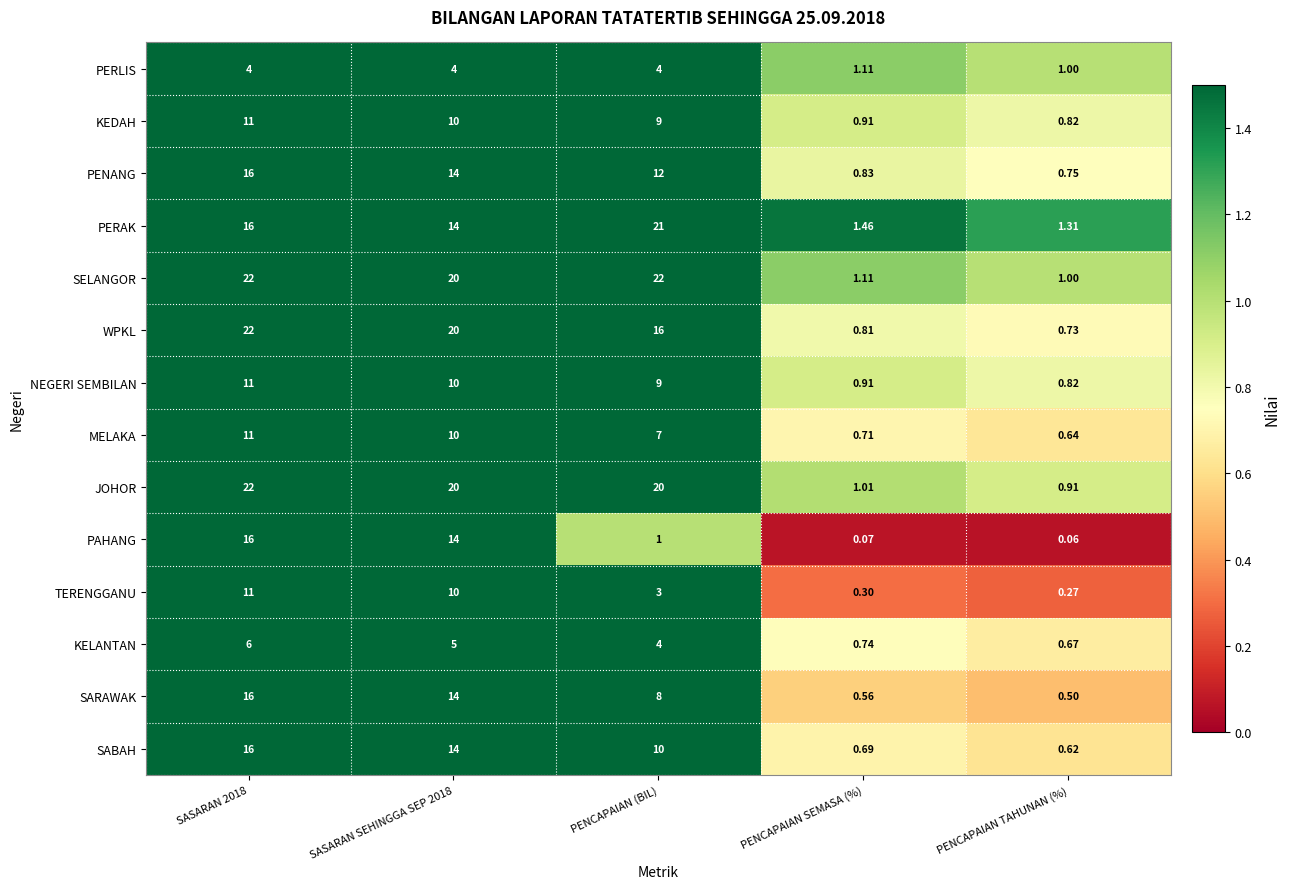

How many data points does each series have?

5